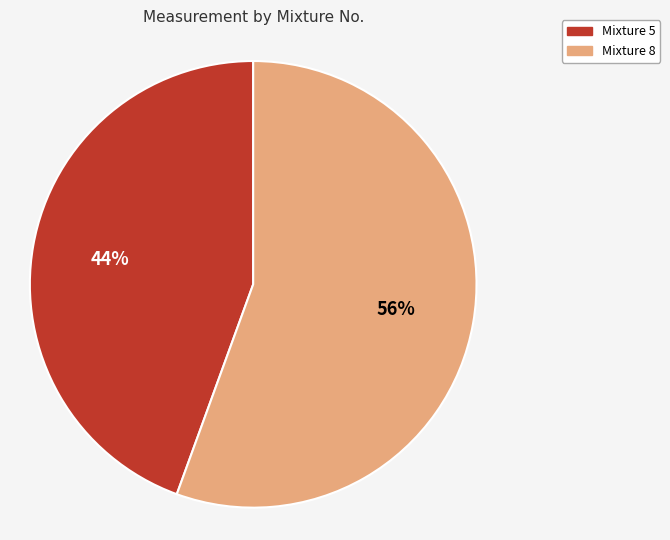

To the nearest percent, what is the average slice percentage?

50%